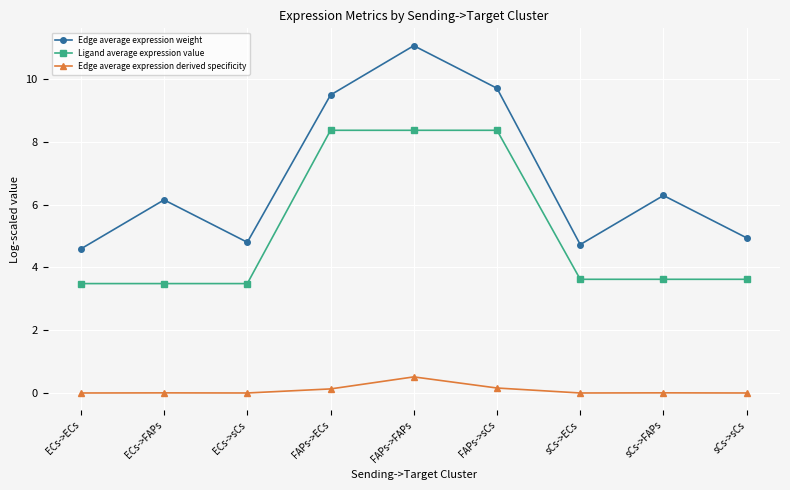

What is the average value of the Edge average expression derived specificity series?

0.1